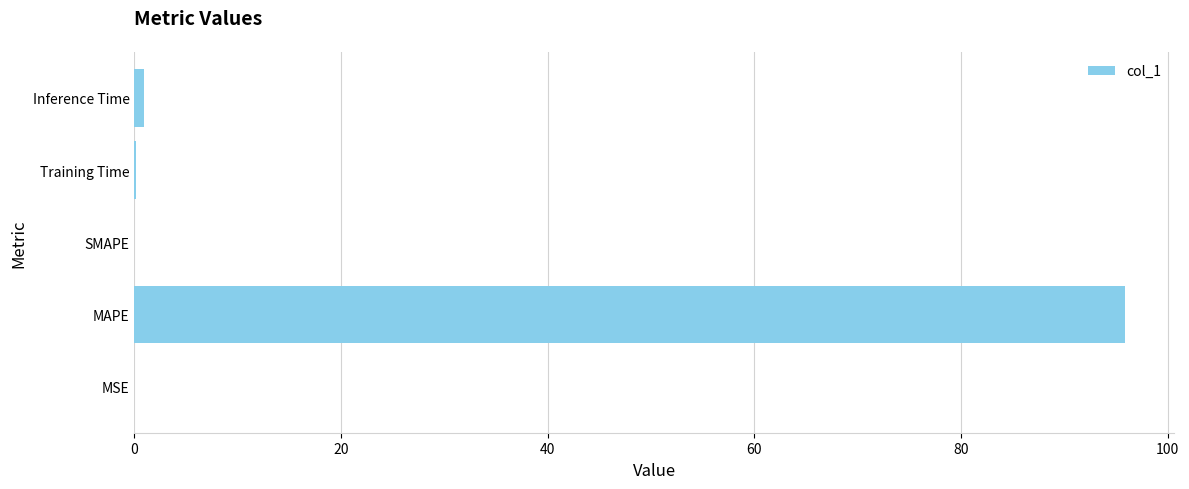

What is the sum of all values?

96.9